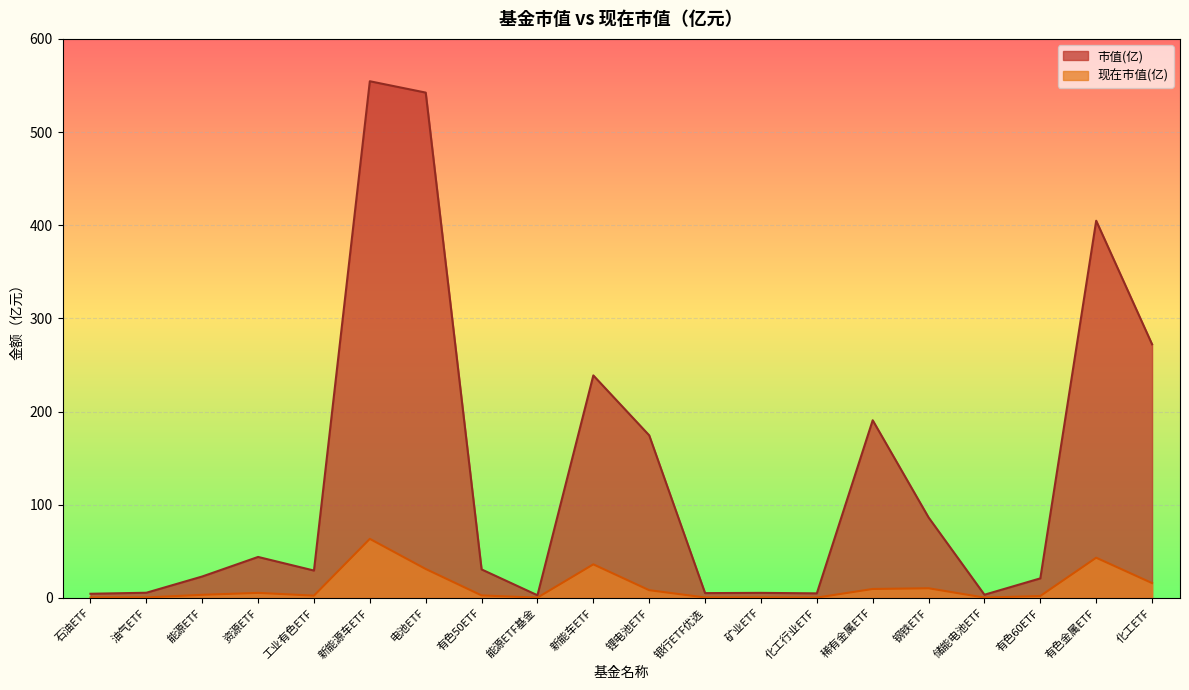

How many distinct data groups are displayed?

2